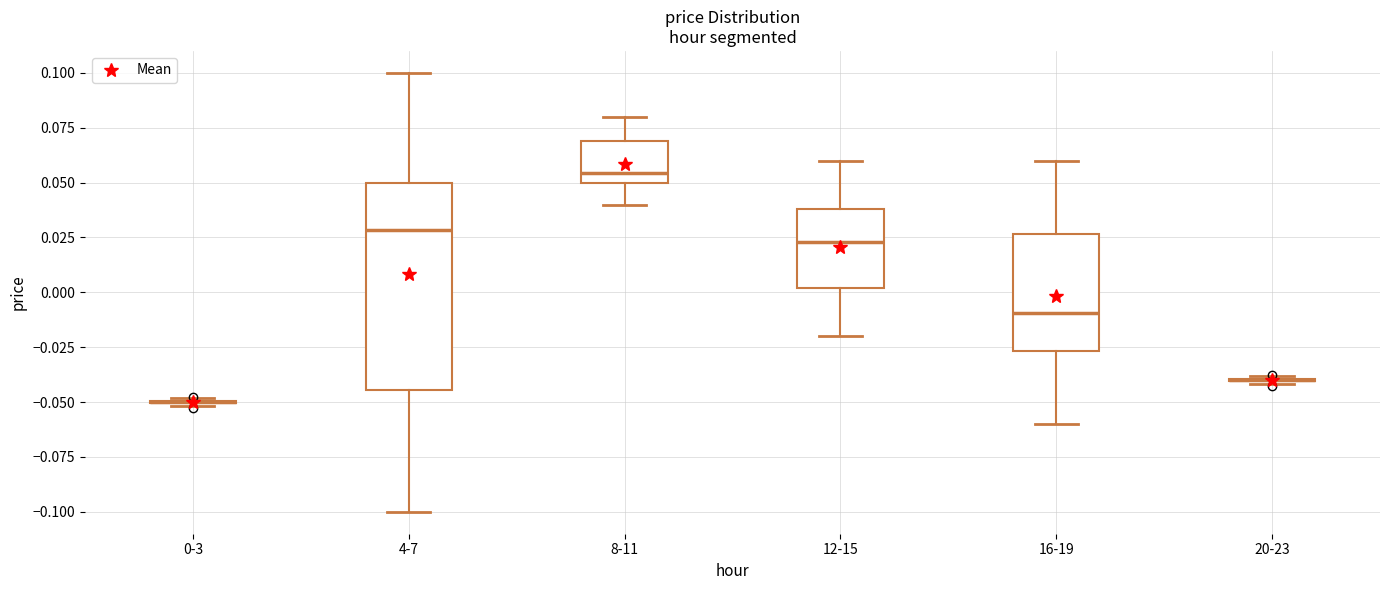

Where does the lower whisker of the box for 12-15 end on the y-axis? The values are not printed on the chart, so give them approximately, as read against the axis.

-0.020